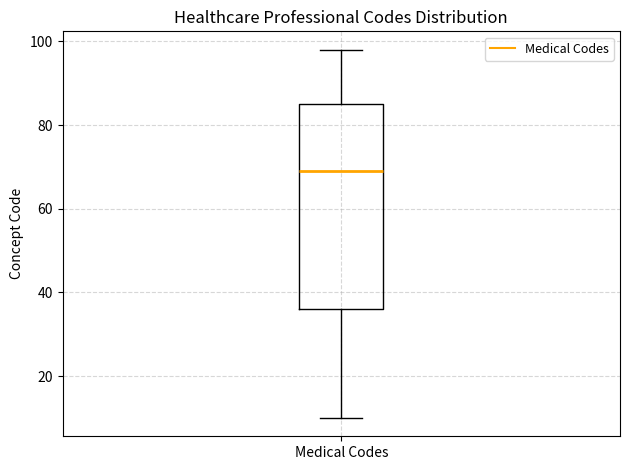

Read this box plot against the y-axis: the position of the median line, the range covered by the box, and the ends of both whiskers. The values are not printed on the chart, so give them approximately, as read against the axis.

median 70, box 36 to 86, whiskers 10 to 98